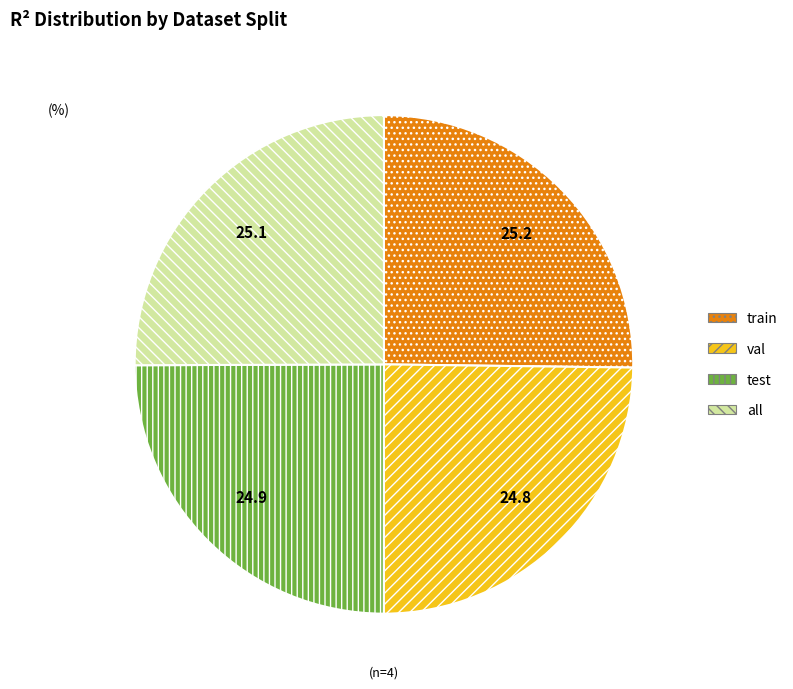

Is it true that val is 11% of the pie?

False